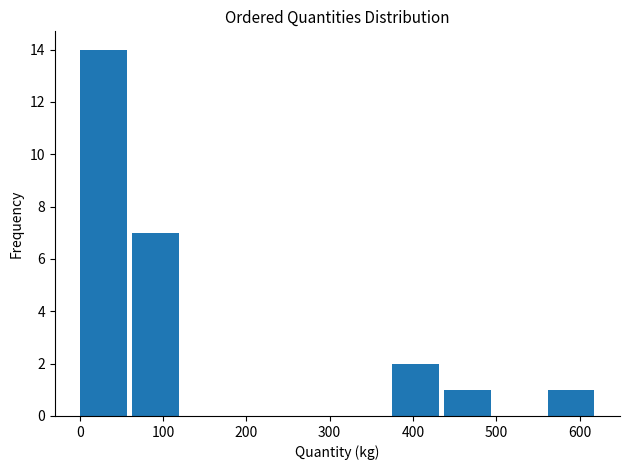

Reading left to right, list every bar in this chart as the range it spans on the x-axis followed by its height. Neither the bar edges nor the heights are printed on the chart, so give them approximately, as read against the axes.

0 to 60: 14
60 to 130: 7
130 to 190: 0
190 to 250: 0
250 to 310: 0
310 to 370: 0
370 to 440: 2
440 to 500: 1
500 to 560: 0
560 to 620: 1